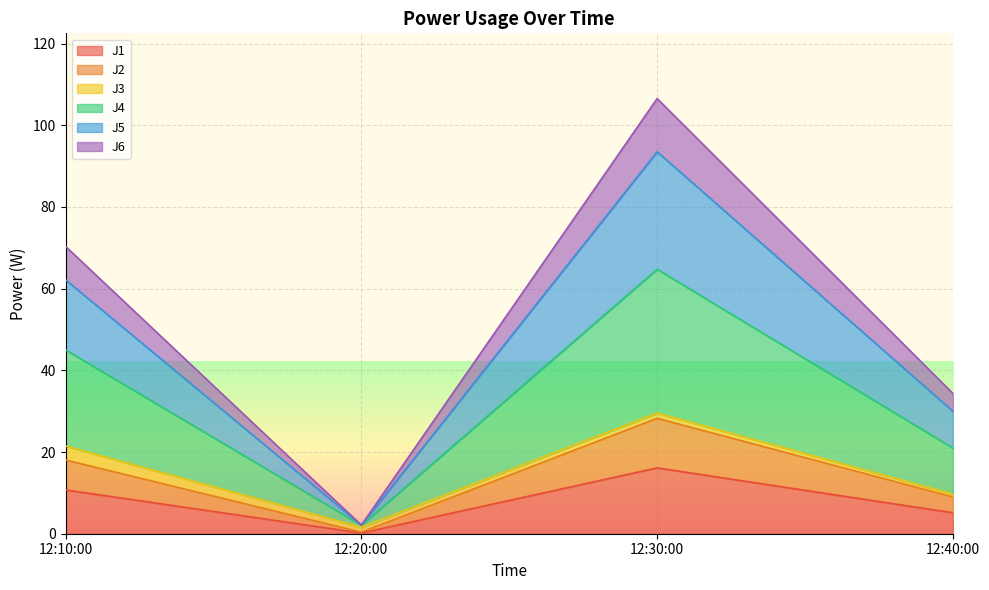

In J2, how many points are lower than both neighbors (excluding endpoints)?

1